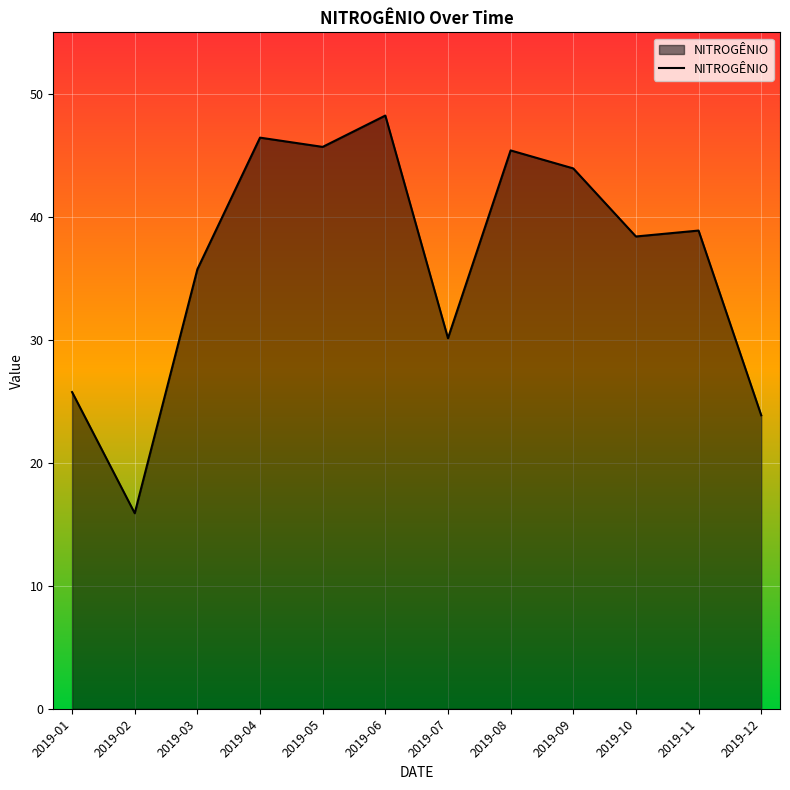

What is the sum of all values?

438.4